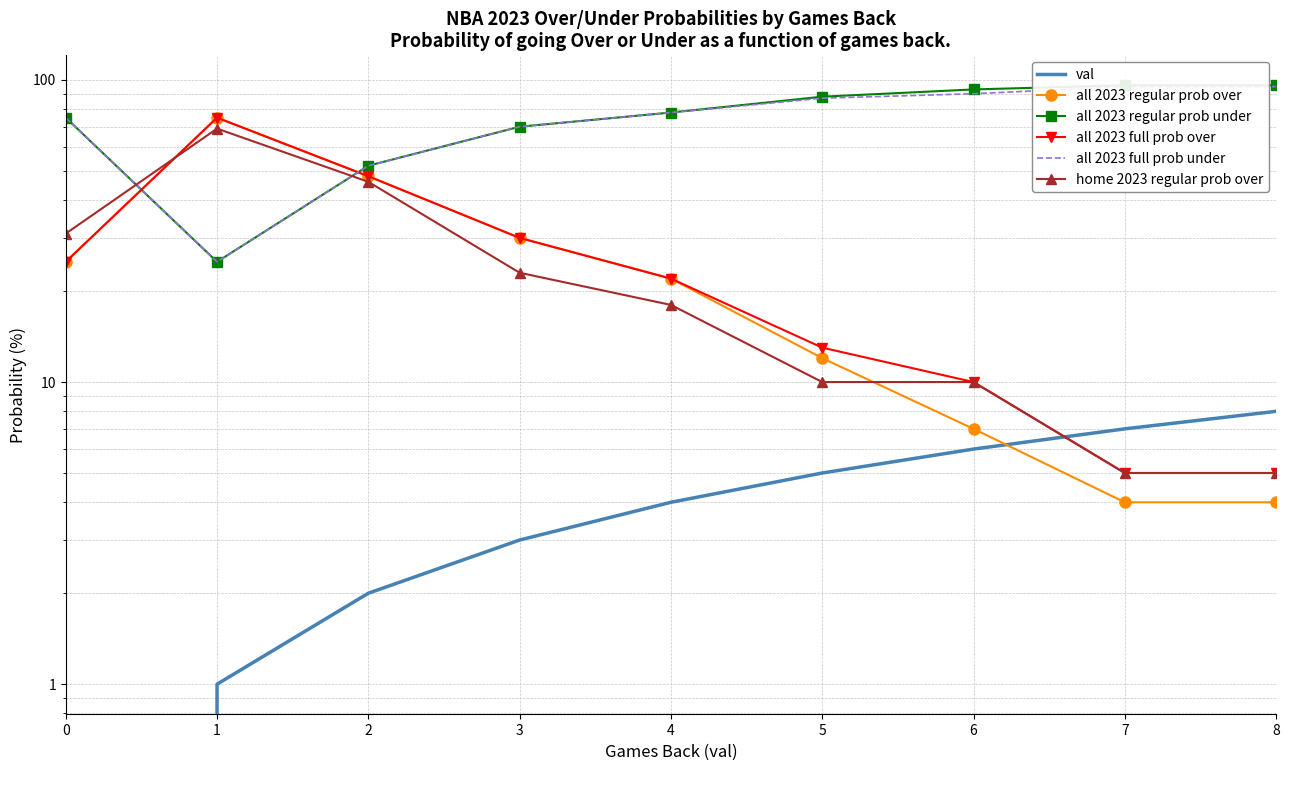

List the labels in order of all 2023 full prob under value, largest first.

7, 8, 6, 5, 4, 0, 3, 2, 1